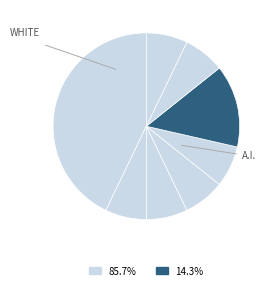

How many slices are in this pie chart?

8